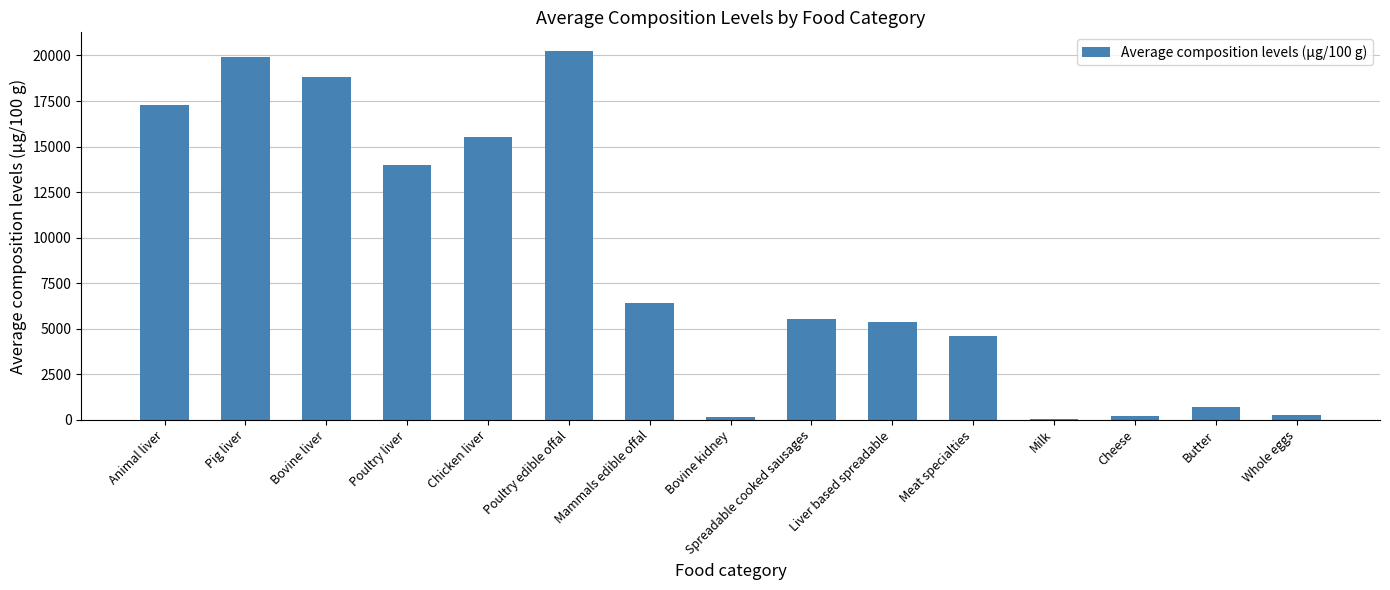

What is the change in value from Bovine liver to Bovine kidney?

-18688